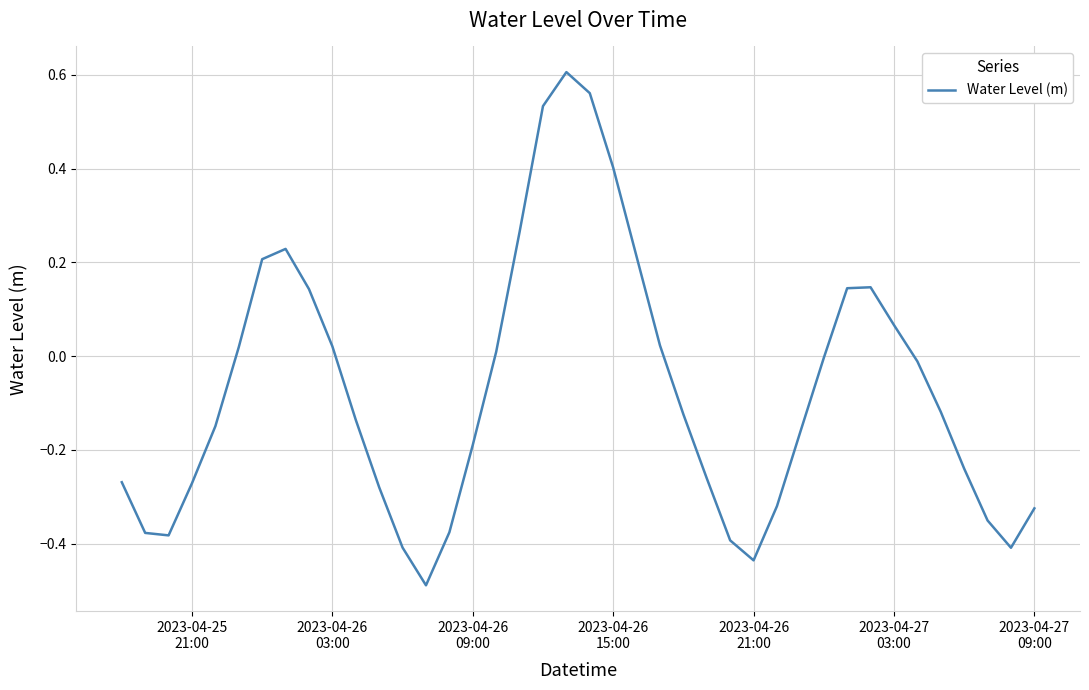

What is the minimum value shown in the chart?

-0.5